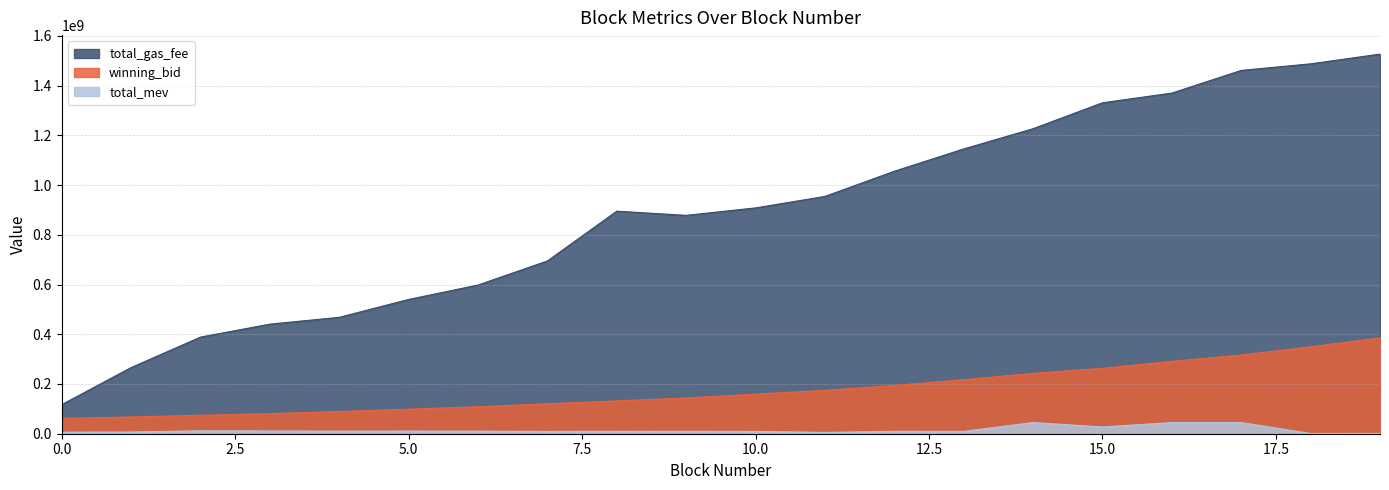

How many data points does each series have?

20